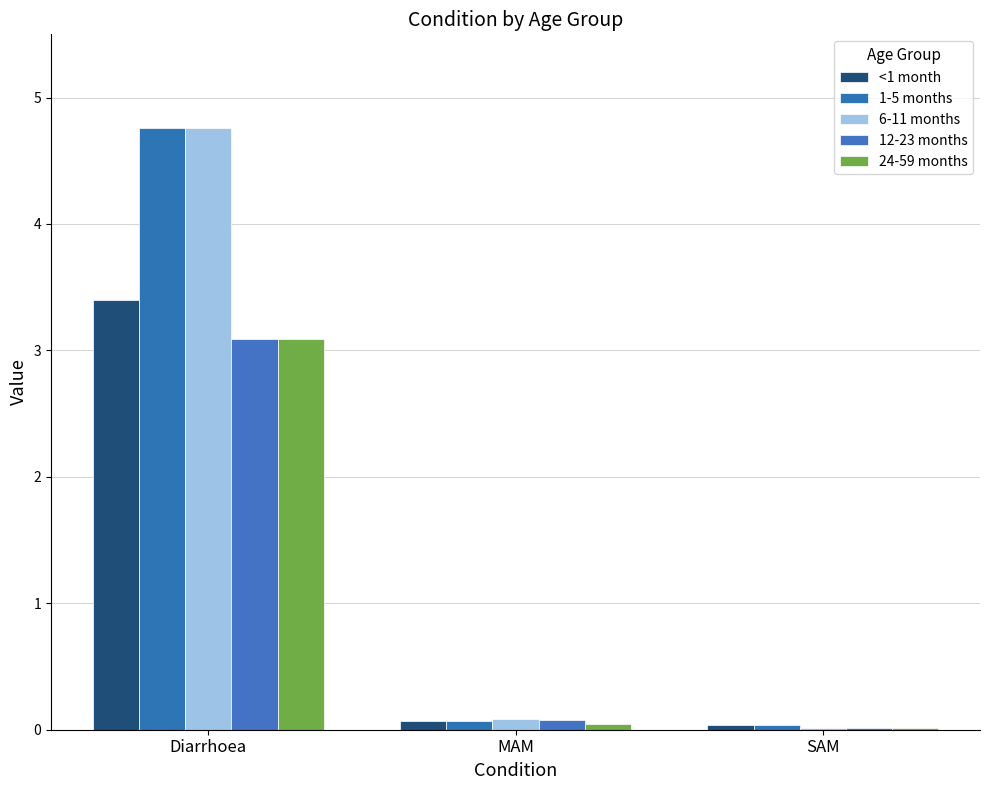

What is the maximum value shown in the chart?

4.8